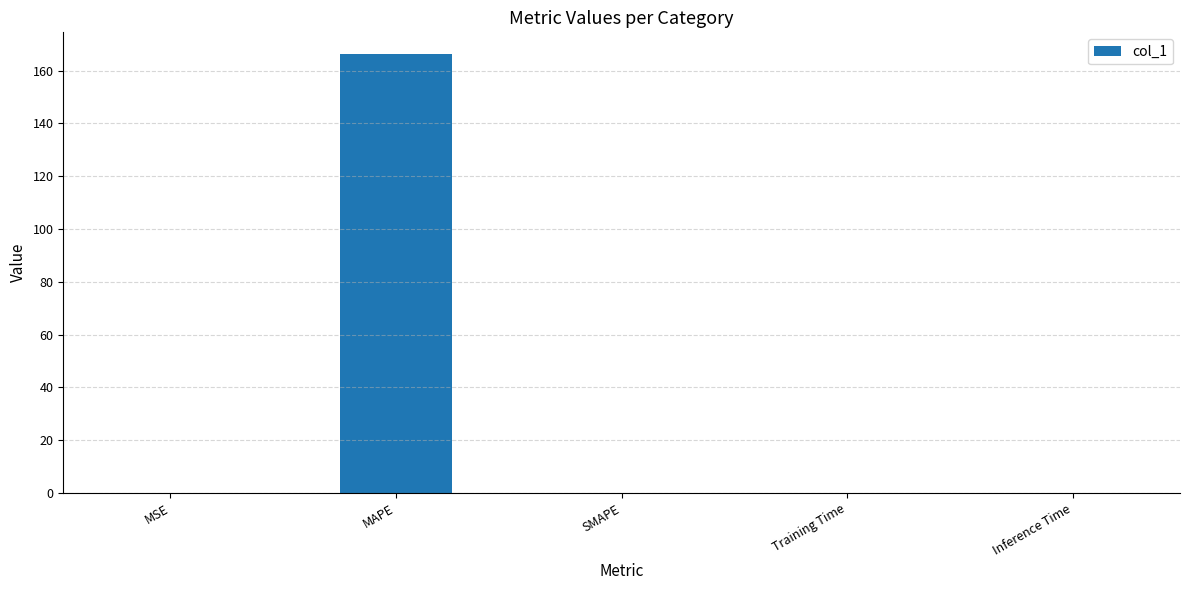

Count the number of categories in the chart.

5